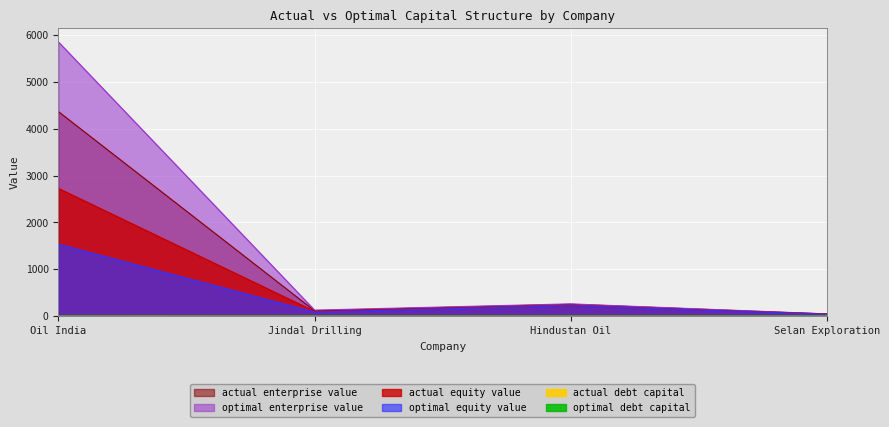

At which category does optimal_equity_value reach its first local peak?

Hindustan Oil